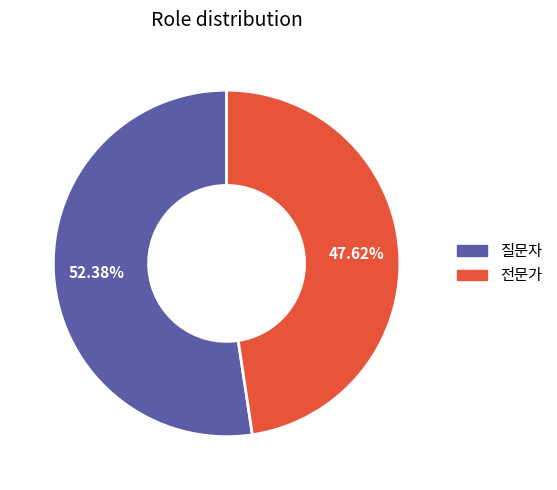

Which category has the biggest portion of the pie?

질문자